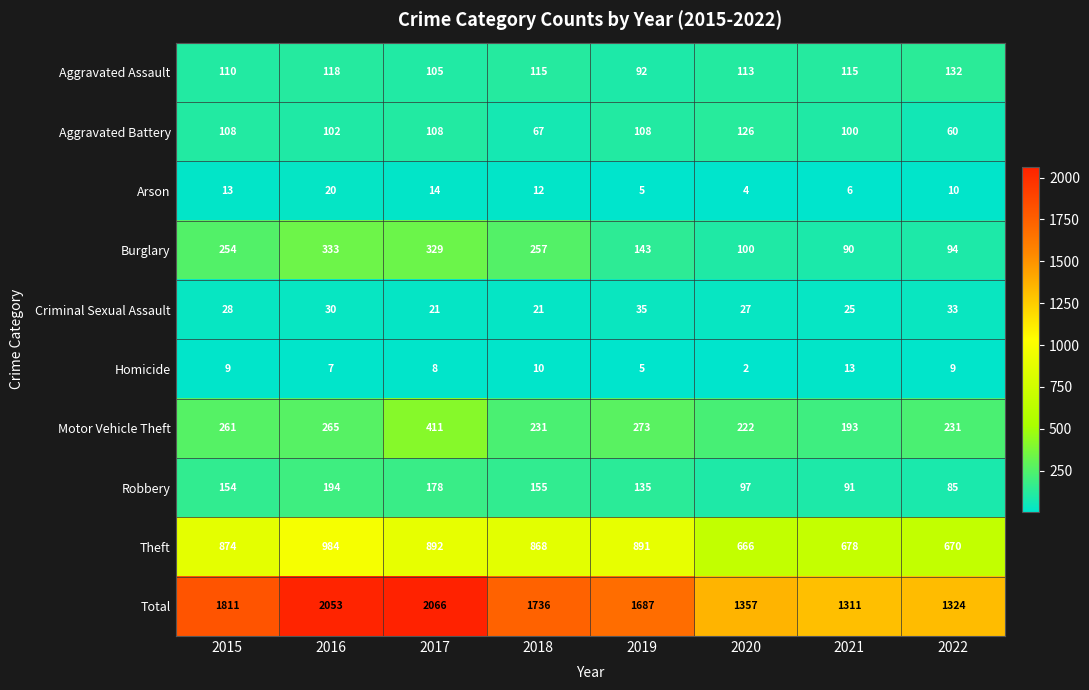

At how many categories does at least one series exceed 598?

8